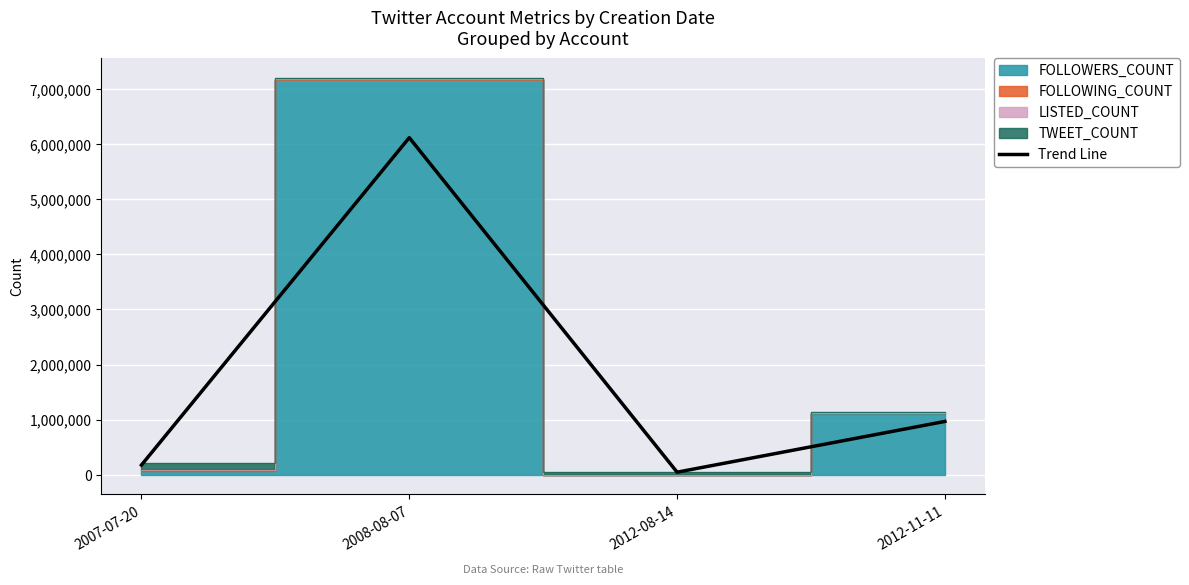

Reading right to left, list all the values displayed in this chart.

2012-11-11=966883.5	2012-08-14=45197.9	2008-08-07=6120424.1	2007-07-20=174621.4